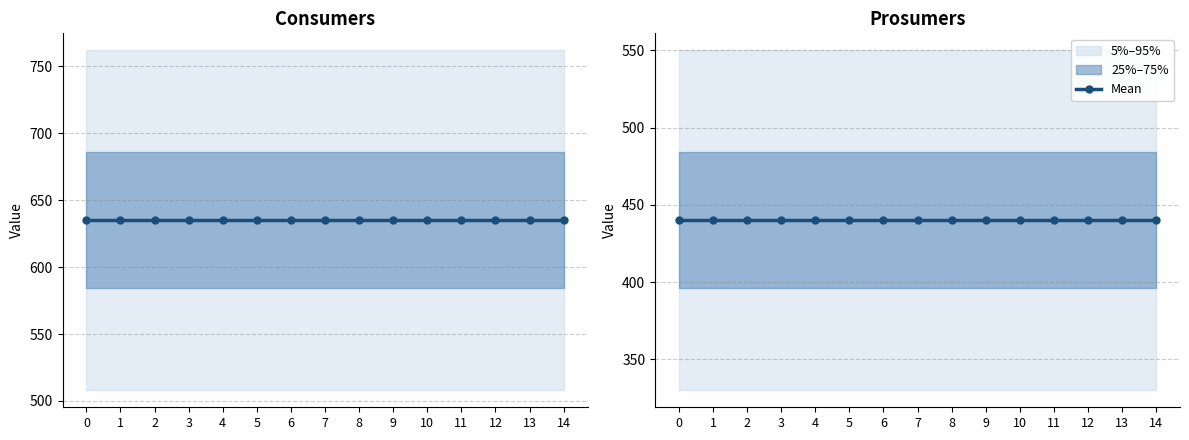

True or false: Prosumers and Consumers cross at least once.

False